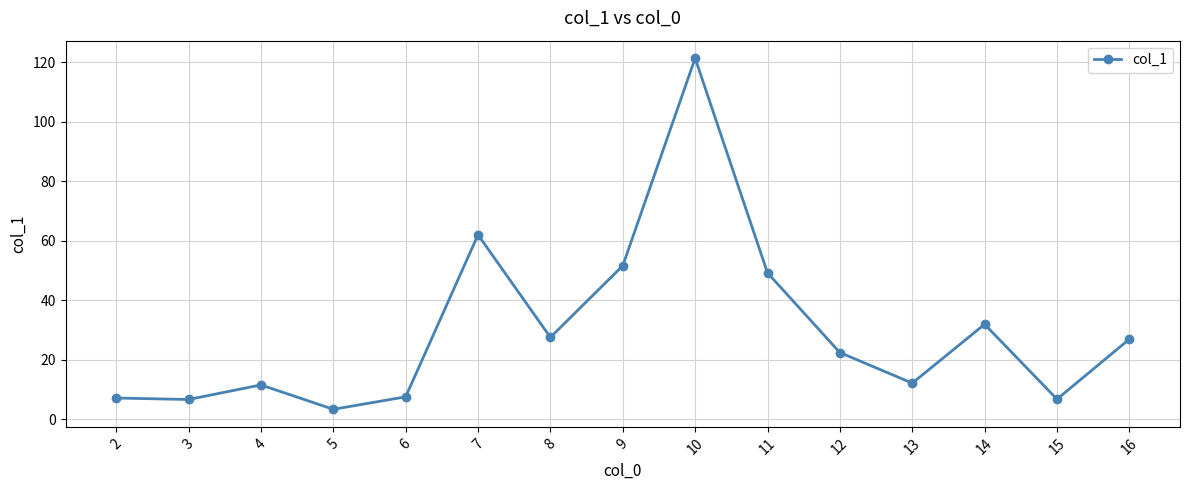

What is the average value?

29.8